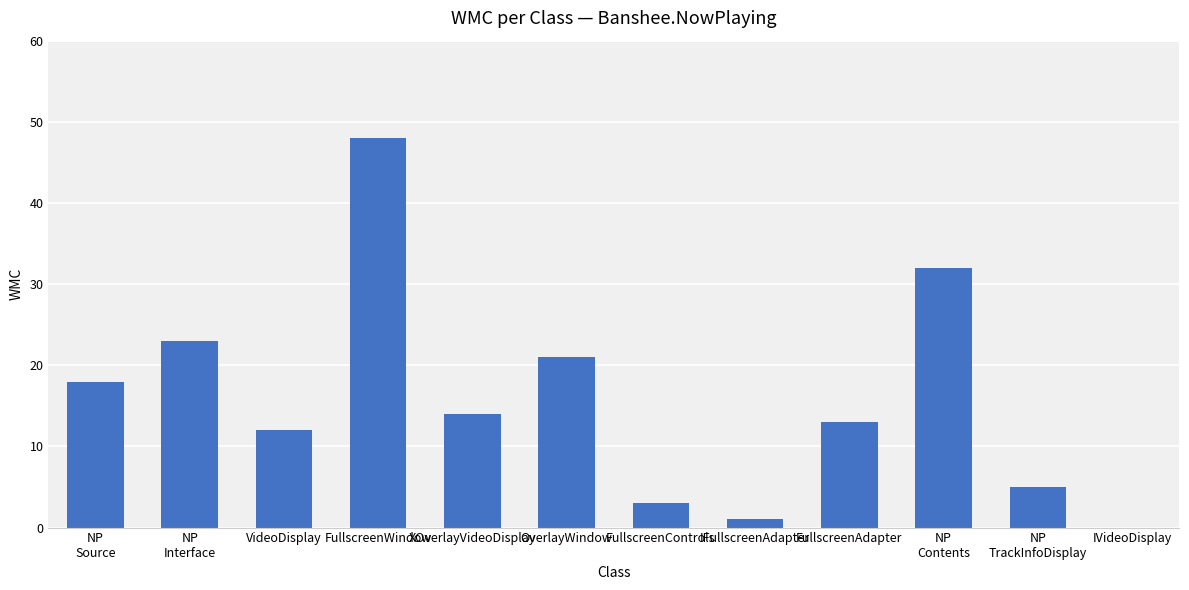

How many positive values are there?

11